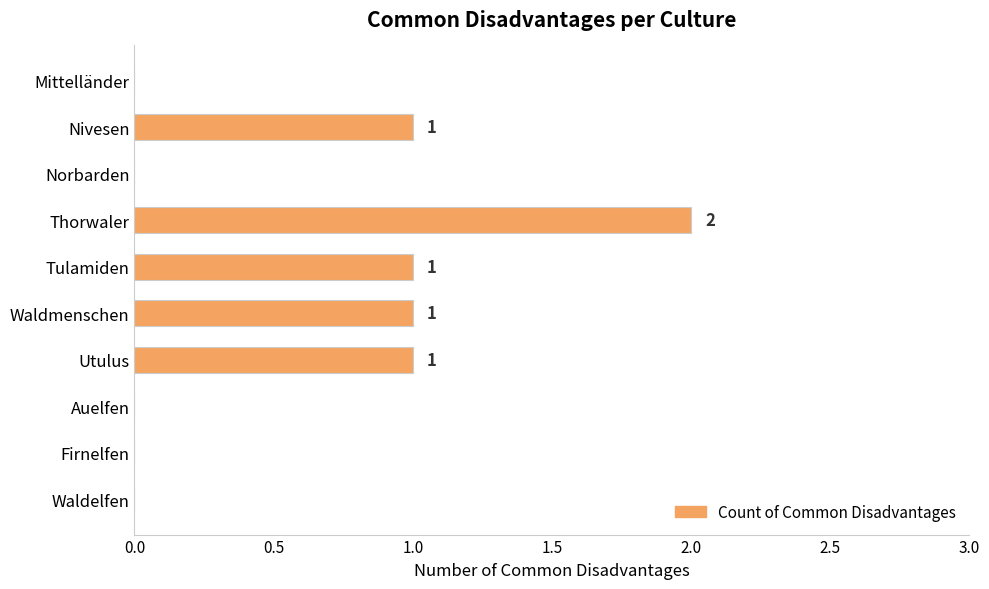

How many values are between 0 and 1?

9